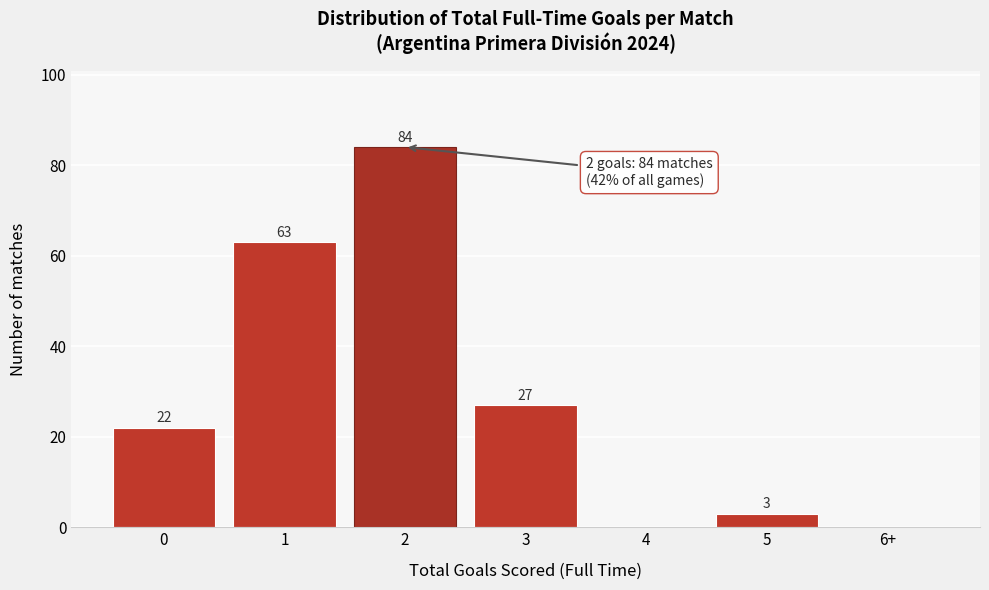

Reading right to left, extract all data points from this chart.

6+=0	5=3	4=0	3=27	2=84	1=63	0=22